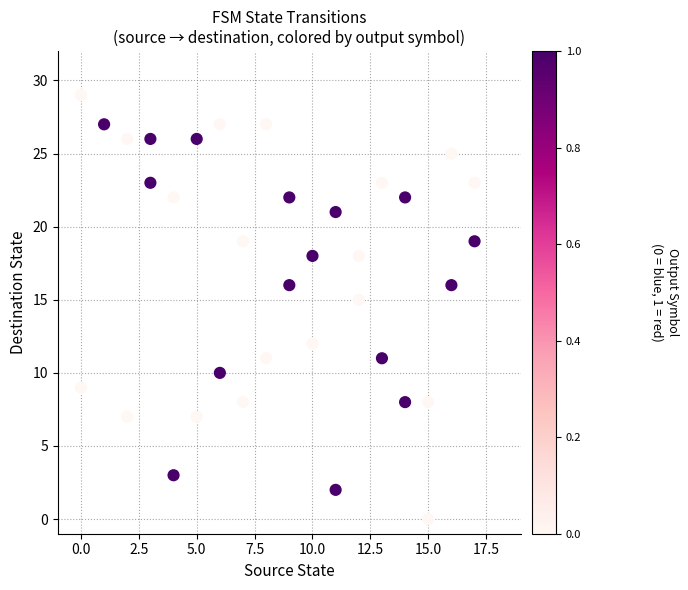

What Y value in the scatter plot is closest to 14?

15